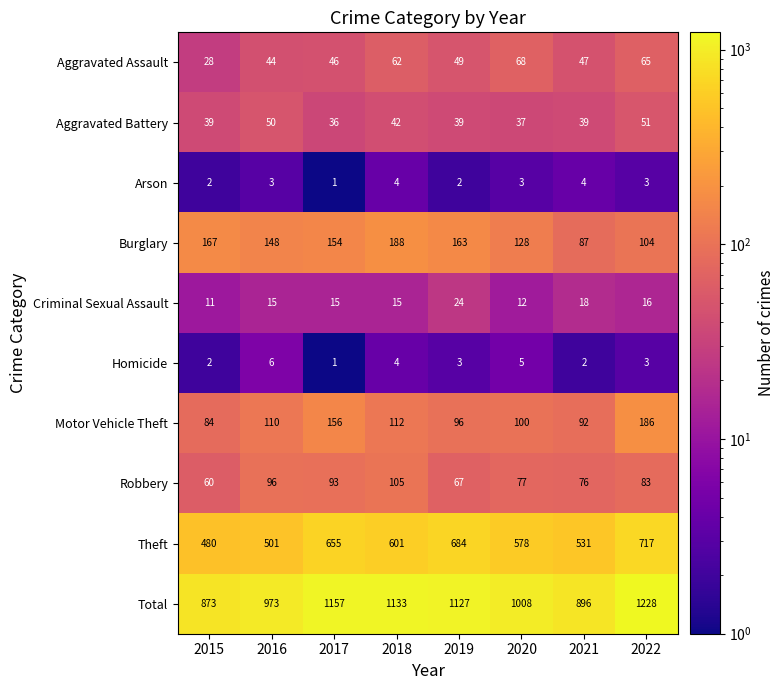

How many series are shown in this chart?

10